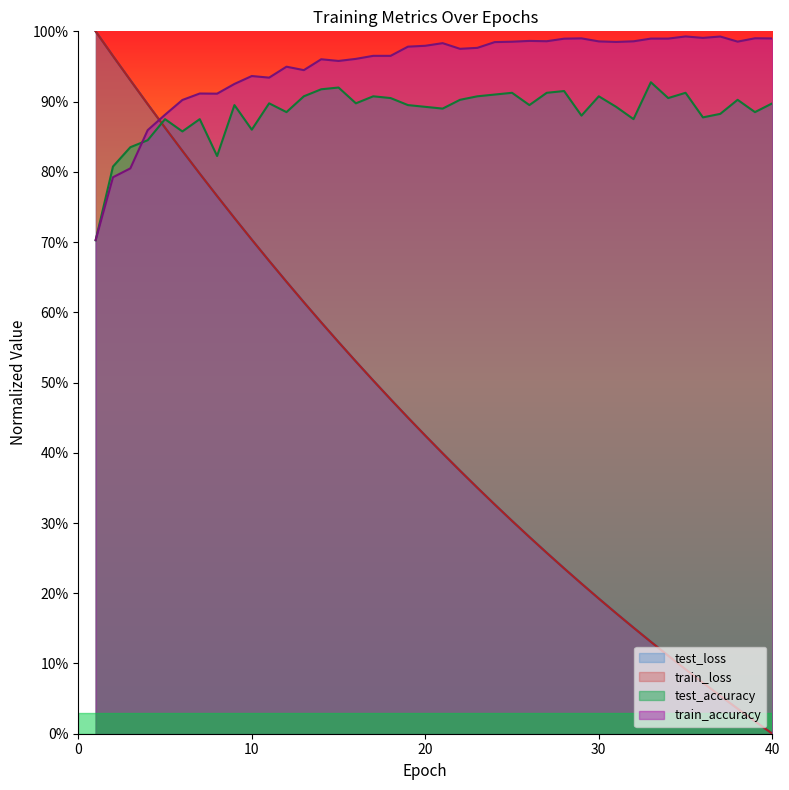

At which category is the sum across all series the highest?

2